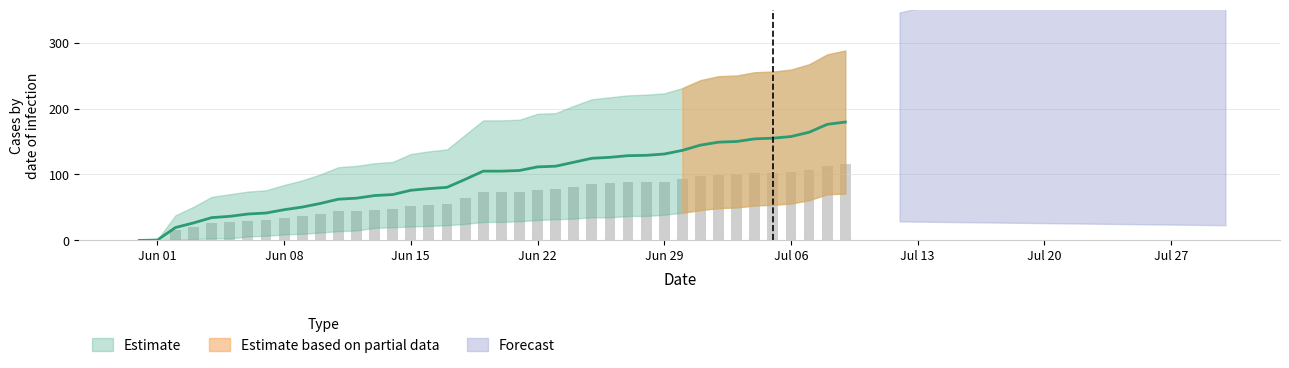

Which has a higher value, 2020-06-30 or 2020-07-08?

2020-07-08